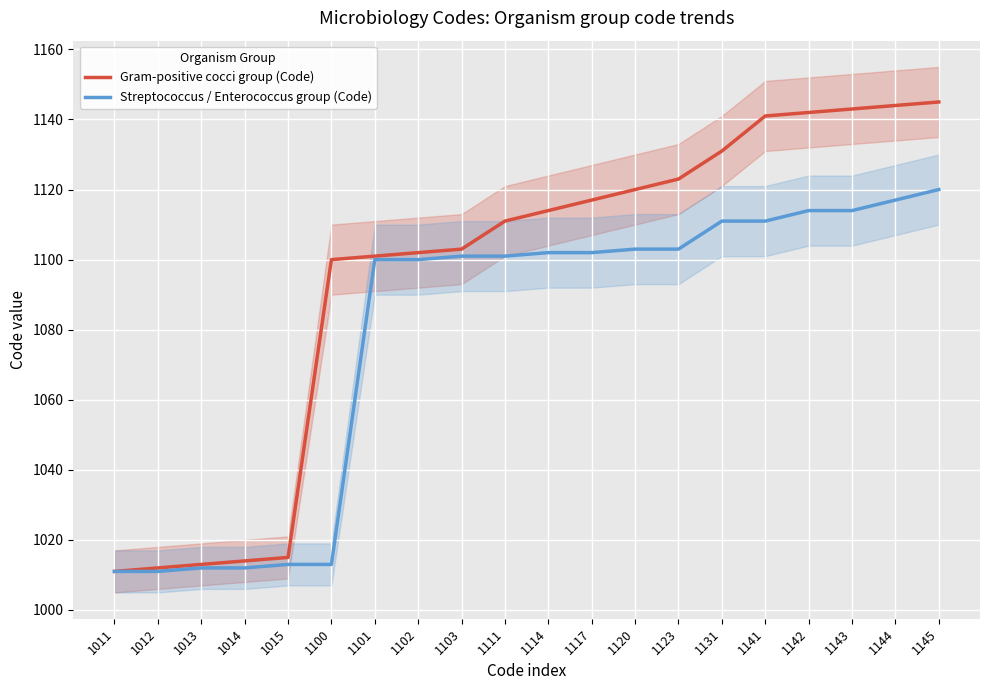

At which category is the sum across all series the highest?

1145